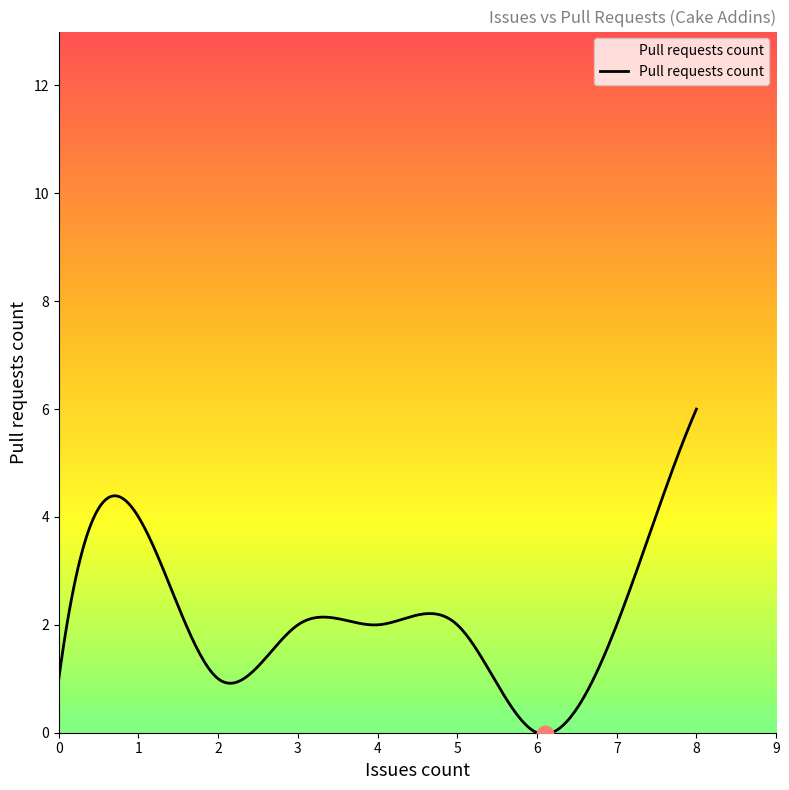

What is the difference between the maximum and minimum values?

6.0